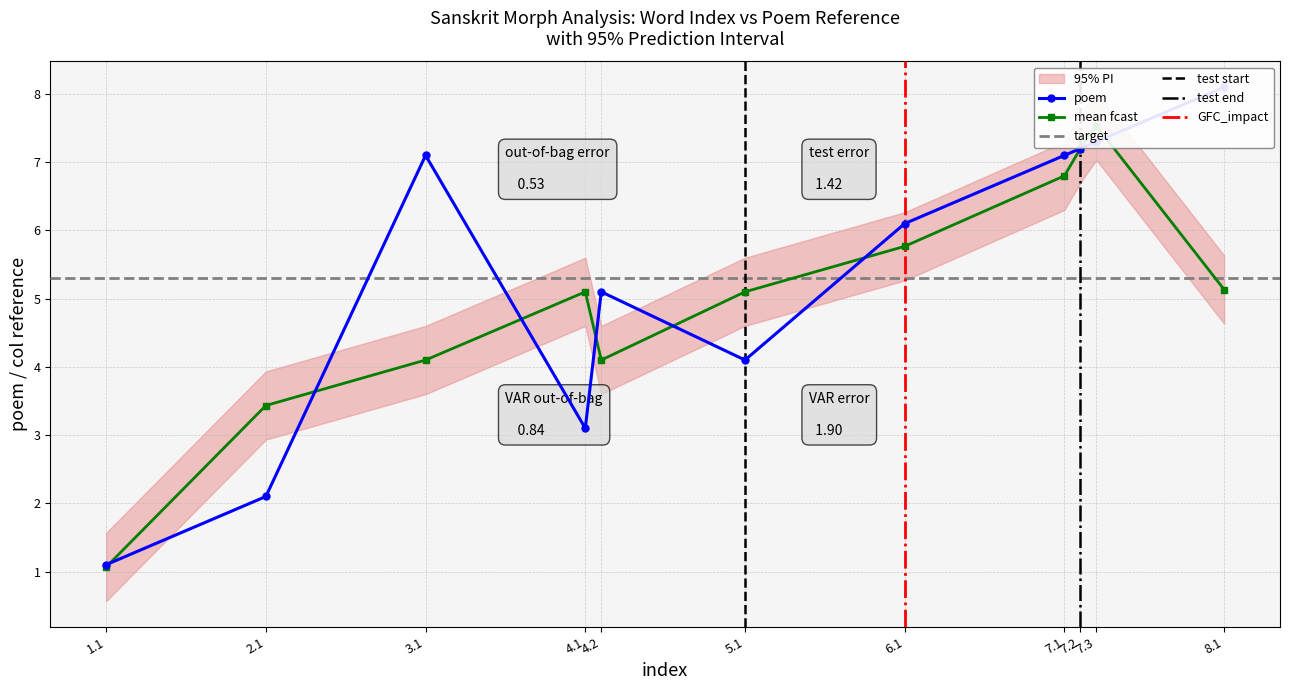

What position from the right is 2.1?

10